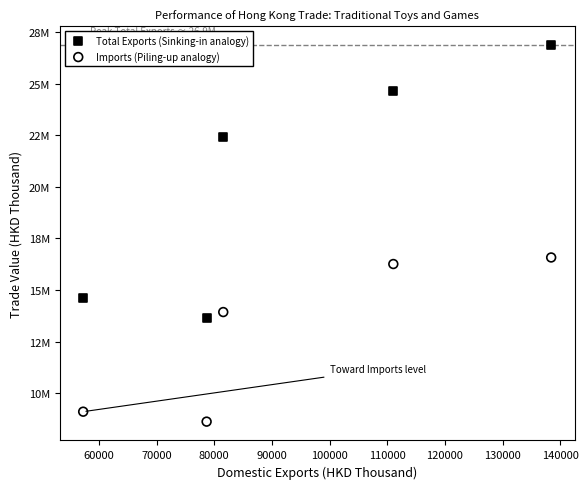

Which series reaches the minimum Y coordinate?

Imports (Piling-up analogy)